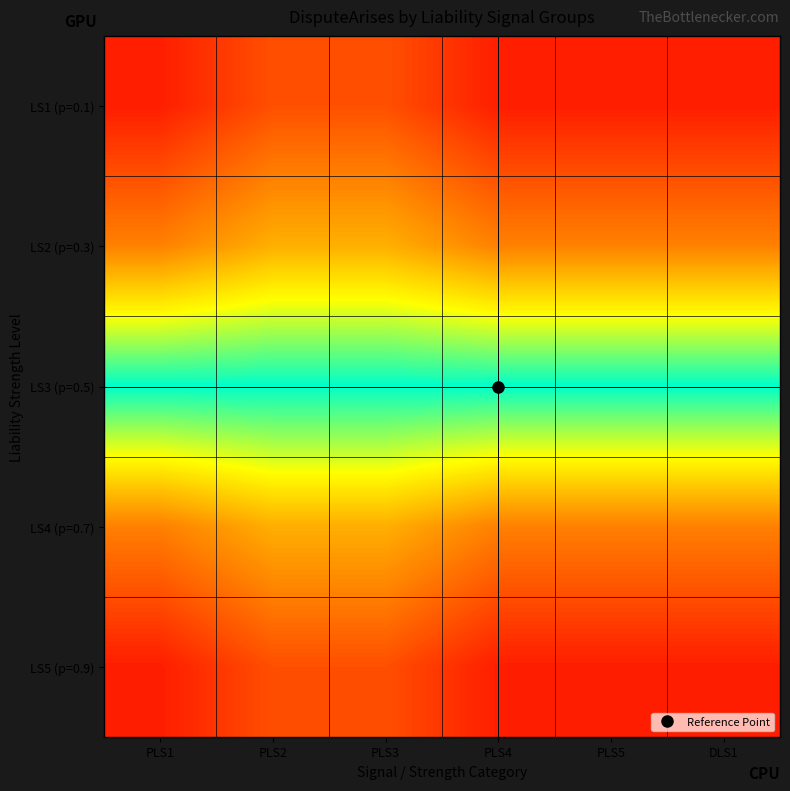

Reading left to right, list all the values displayed in this chart.

LS1 (p=0.1): PLS1=0.0	PLS2=0.1	PLS3=0.1	PLS4=0.0	PLS5=0.0	DLS1=0.0
LS2 (p=0.3): PLS1=0.2	PLS2=0.2	PLS3=0.2	PLS4=0.2	PLS5=0.2	DLS1=0.2
LS3 (p=0.5): PLS1=0.5	PLS2=0.5	PLS3=0.5	PLS4=0.5	PLS5=0.5	DLS1=0.5
LS4 (p=0.7): PLS1=0.8	PLS2=0.8	PLS3=0.8	PLS4=0.8	PLS5=0.8	DLS1=0.8
LS5 (p=0.9): PLS1=1.0	PLS2=0.9	PLS3=0.9	PLS4=1.0	PLS5=1.0	DLS1=1.0